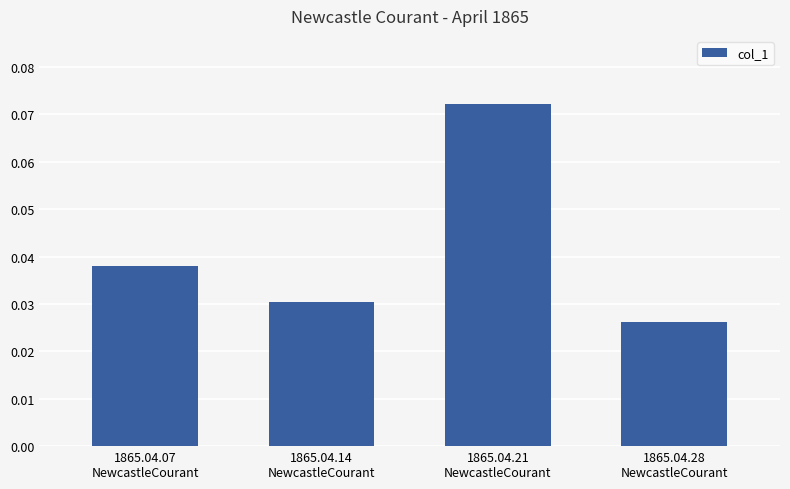

Are the bars grouped side by side (vs. stacked)?

No